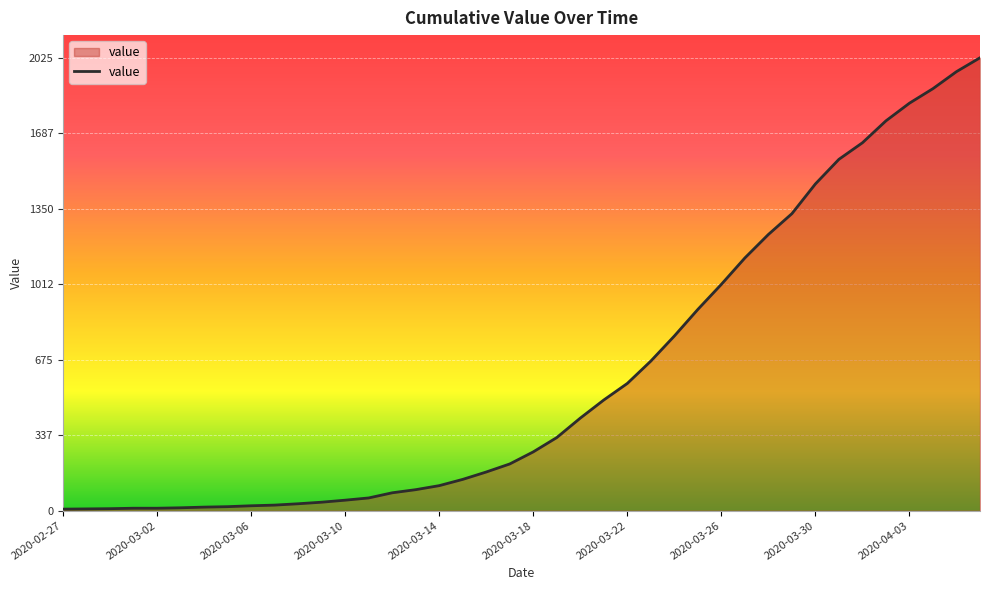

What is the greatest value displayed?

2025